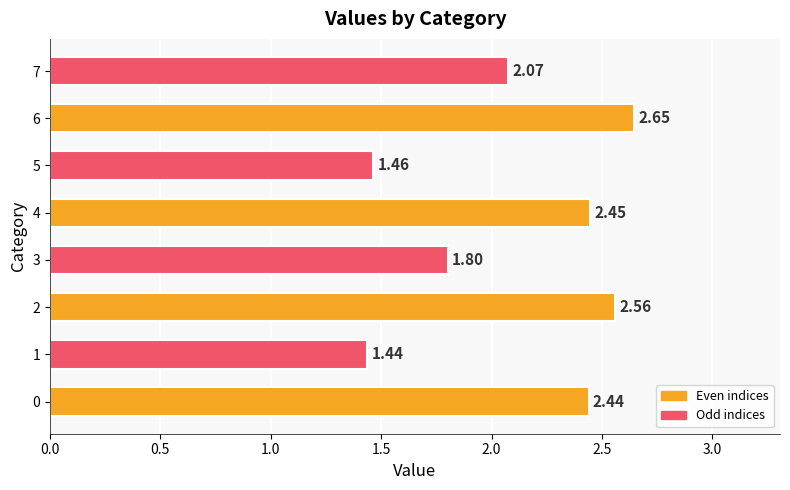

What is the ratio of the value at 0 to the value at 4?

1.0